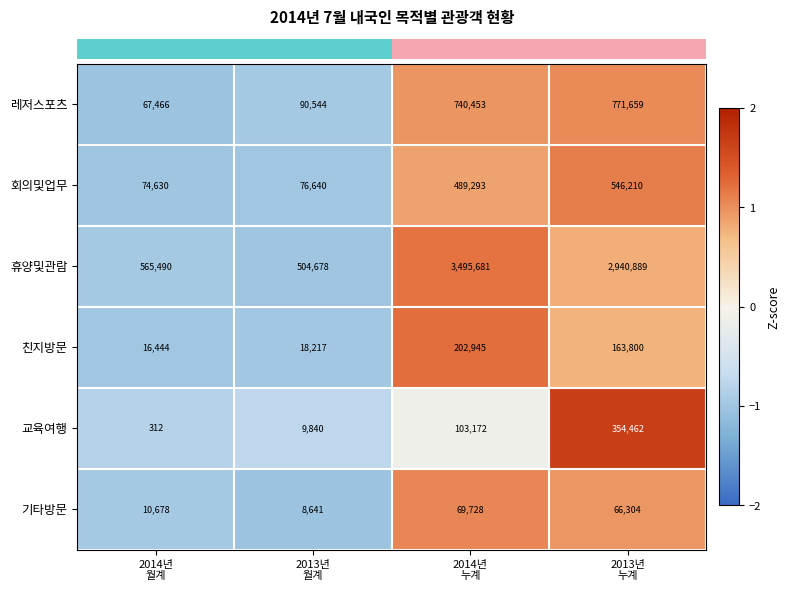

Which series has the widest spread of values?

휴양및관람